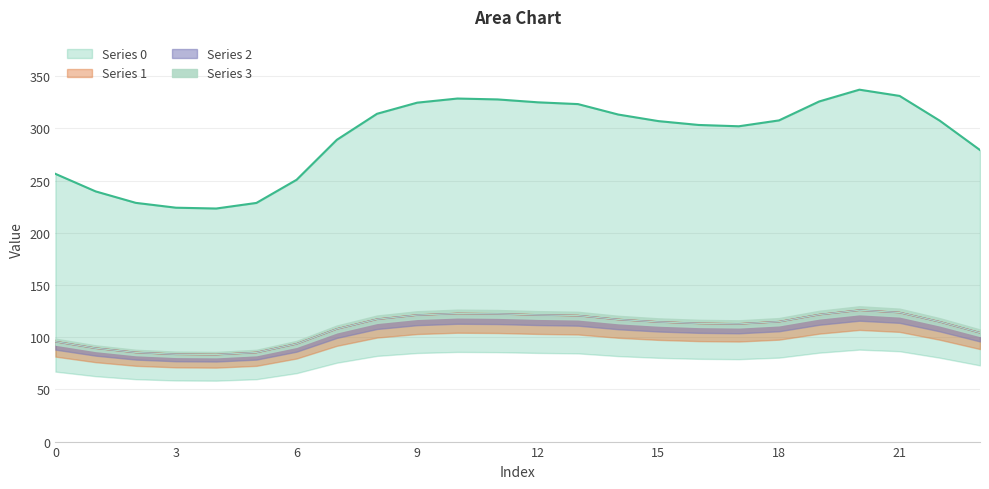

True or false: Series 0 and Series 2 cross at least once.

False